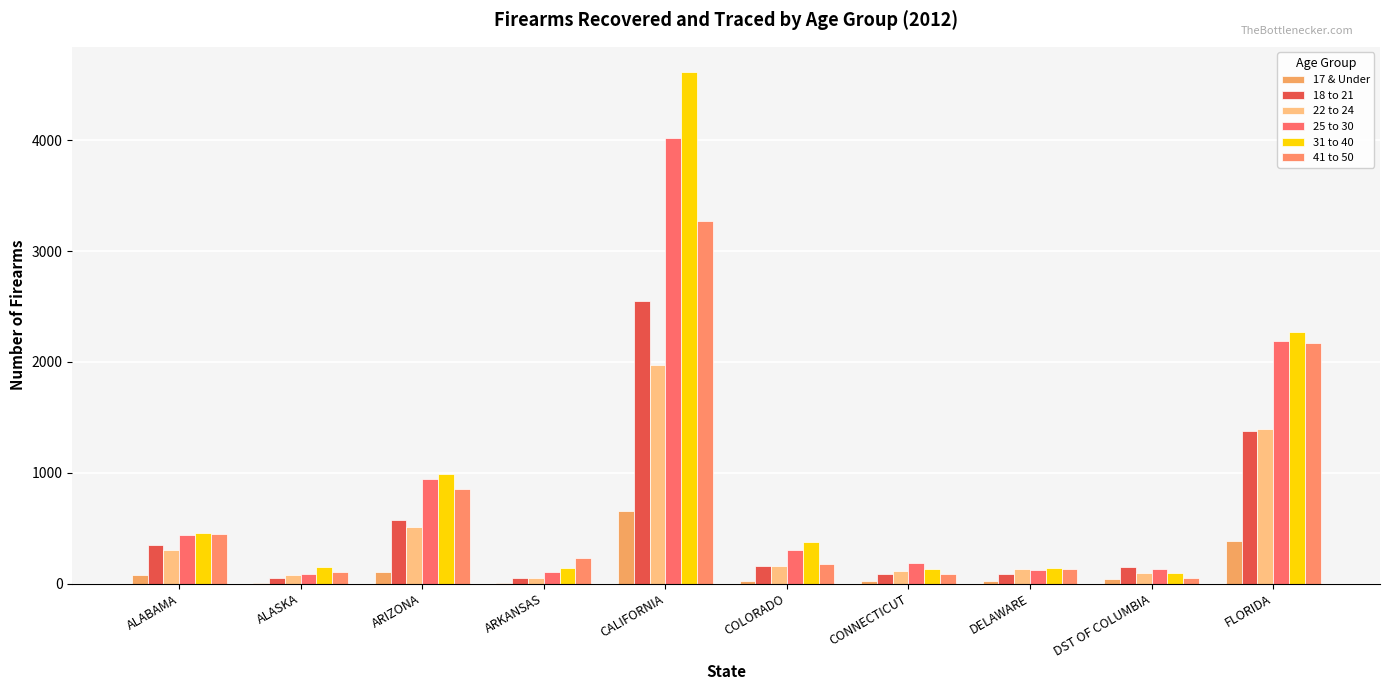

How many distinct data groups are displayed?

6